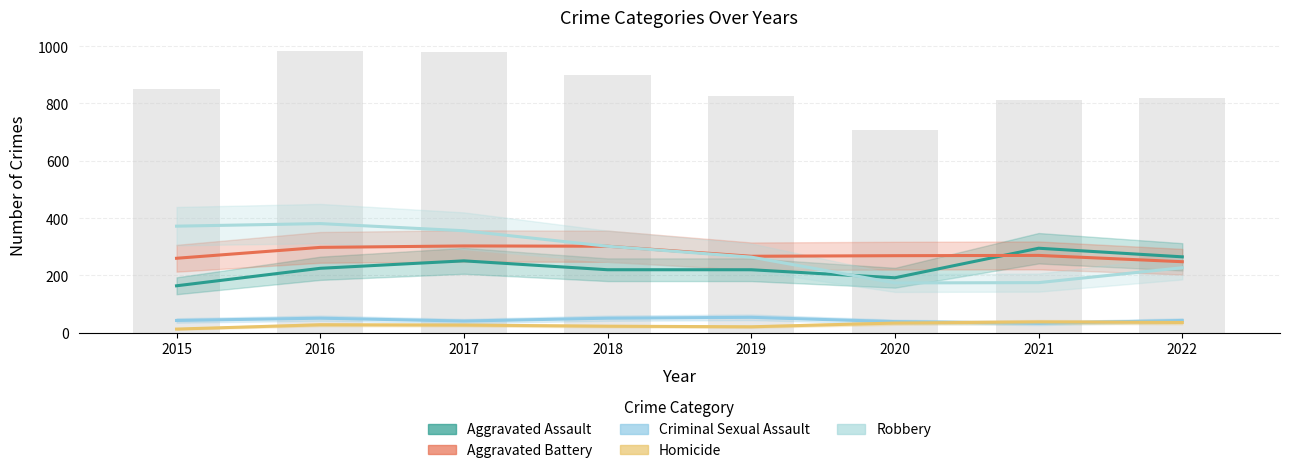

What is the total value across all series at 2020?

708